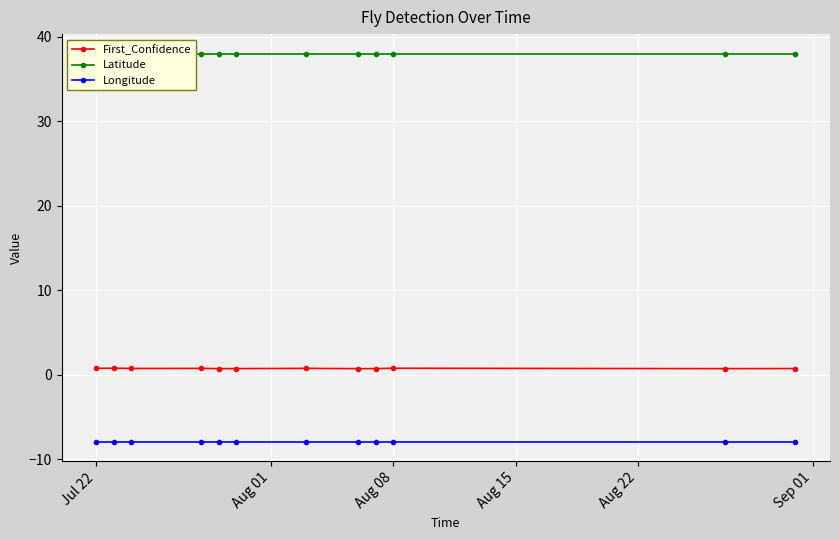

Rank the series by their average value, from highest to lowest.

Latitude, First_Confidence, Longitude